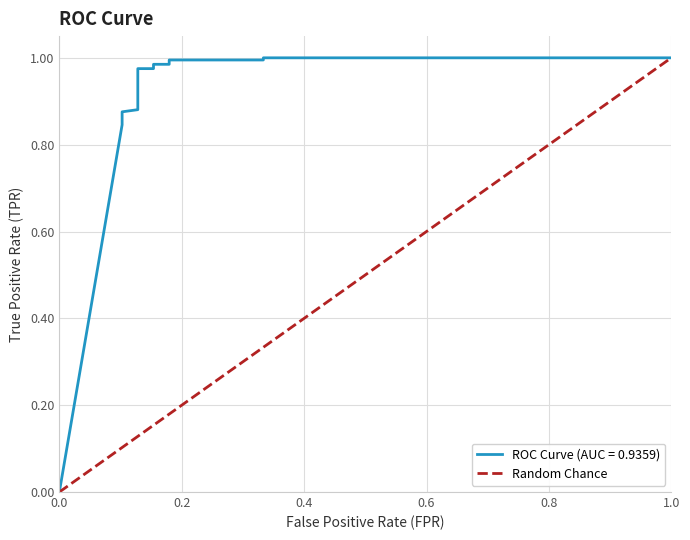

Reading left to right, transcribe all the data shown in this chart.

0.0	0.1	0.1	0.1	0.1	0.1	0.1	0.1	0.1	0.1	0.1	0.1	0.1	0.2	0.2	0.2	0.2	0.3	0.3	1.0